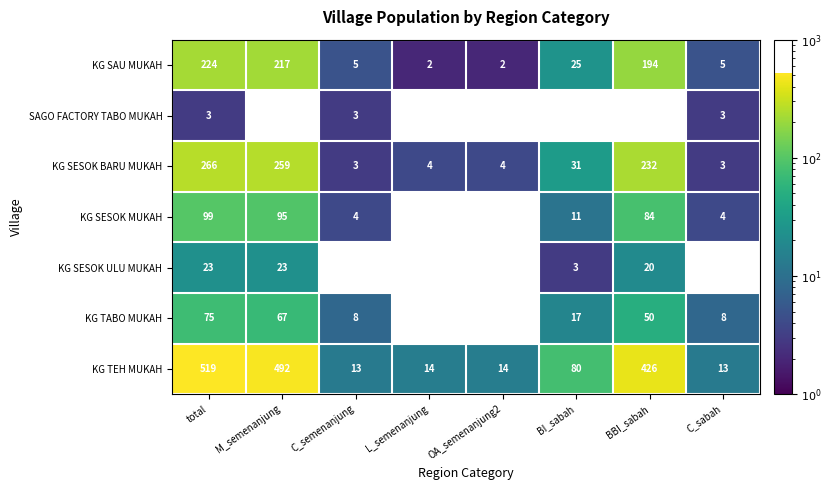

True or false: KG SESOK BARU MUKAH has a value of 3 at C_sabah.

True